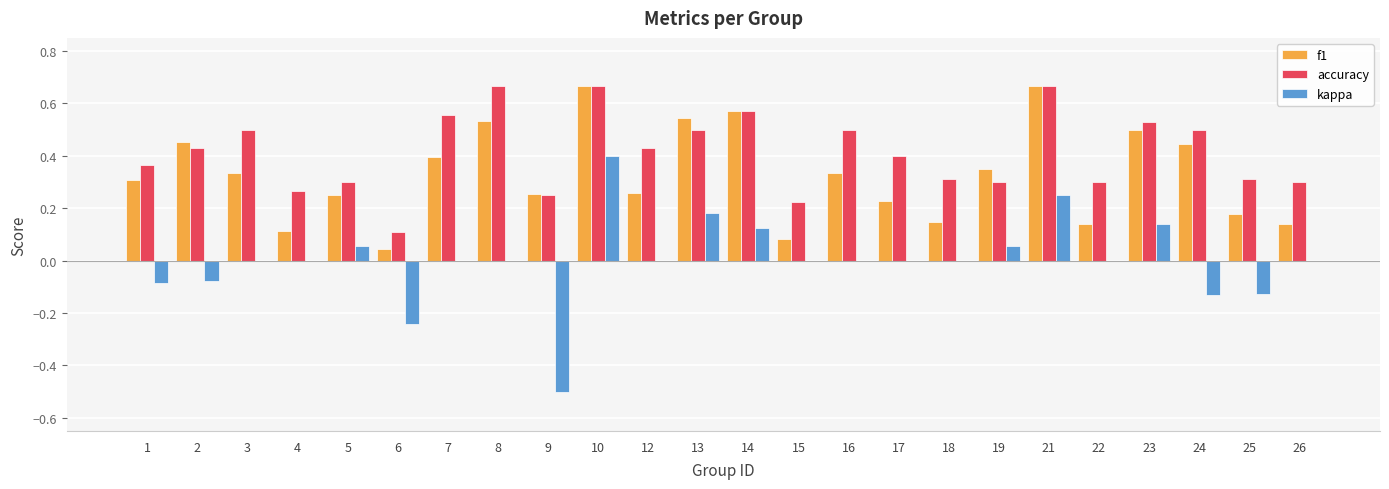

At which category is the sum across all series the highest?

10